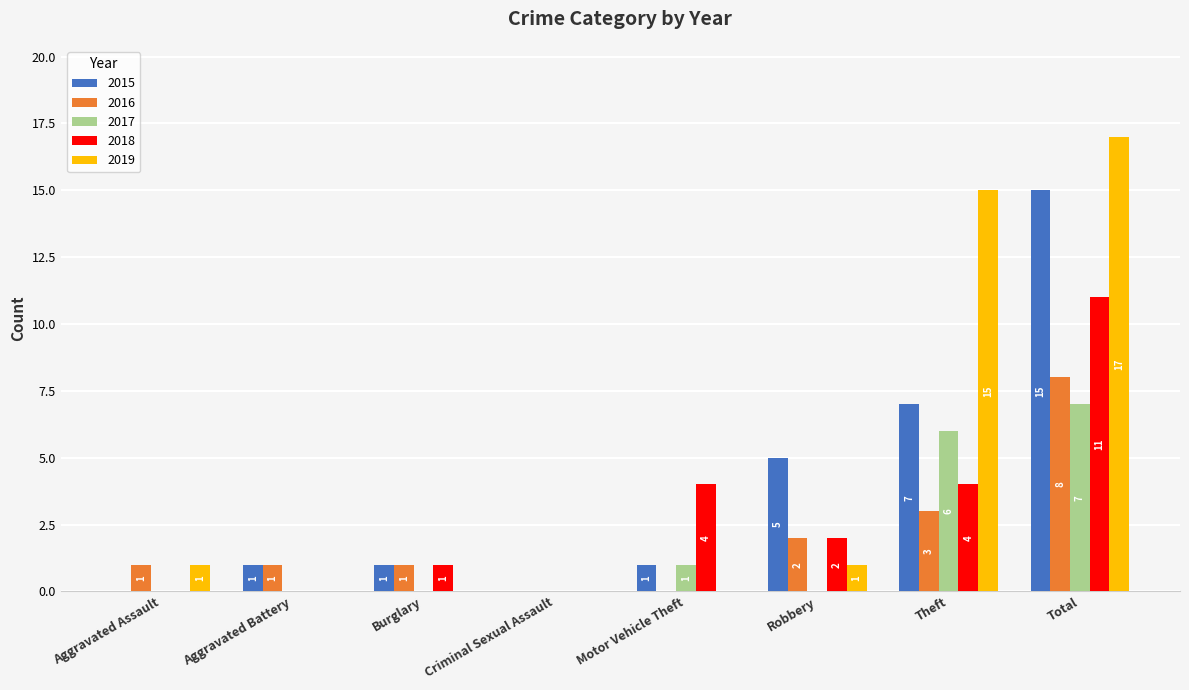

Reading right to left, list all the values displayed in this chart.

2015: Total=15	Theft=7	Robbery=5	Motor Vehicle Theft=1	Criminal Sexual Assault=0	Burglary=1	Aggravated Battery=1	Aggravated Assault=0
2016: Total=8	Theft=3	Robbery=2	Motor Vehicle Theft=0	Criminal Sexual Assault=0	Burglary=1	Aggravated Battery=1	Aggravated Assault=1
2017: Total=7	Theft=6	Robbery=0	Motor Vehicle Theft=1	Criminal Sexual Assault=0	Burglary=0	Aggravated Battery=0	Aggravated Assault=0
2018: Total=11	Theft=4	Robbery=2	Motor Vehicle Theft=4	Criminal Sexual Assault=0	Burglary=1	Aggravated Battery=0	Aggravated Assault=0
2019: Total=17	Theft=15	Robbery=1	Motor Vehicle Theft=0	Criminal Sexual Assault=0	Burglary=0	Aggravated Battery=0	Aggravated Assault=1